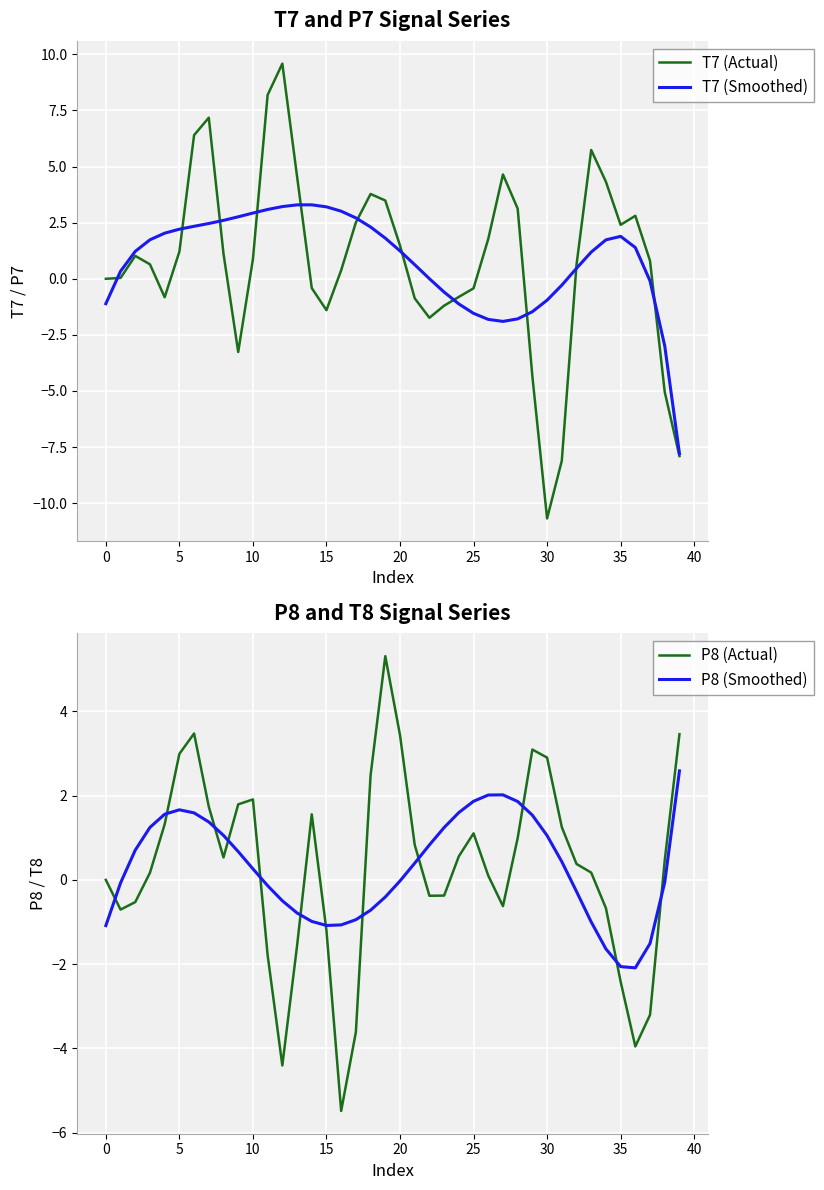

Between 15 and 30, which series saw the biggest shift?

T7 (Actual)